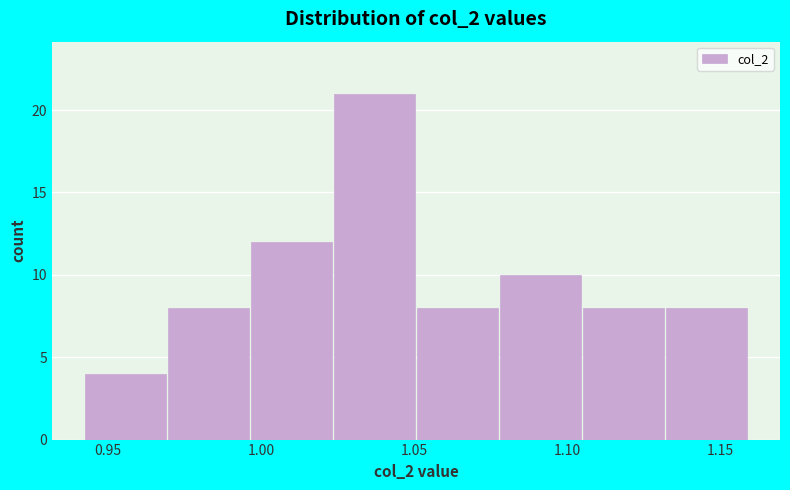

Reading left to right, transcribe this chart: for each bar, give the range it covers on the x-axis and its height. Neither the bar edges nor the heights are printed on the chart, so give them approximately, as read against the axes.

0.940 to 0.970: 4
0.970 to 0.995: 8
0.995 to 1.025: 12
1.025 to 1.050: 21
1.050 to 1.080: 8
1.080 to 1.105: 10
1.105 to 1.130: 8
1.130 to 1.160: 8